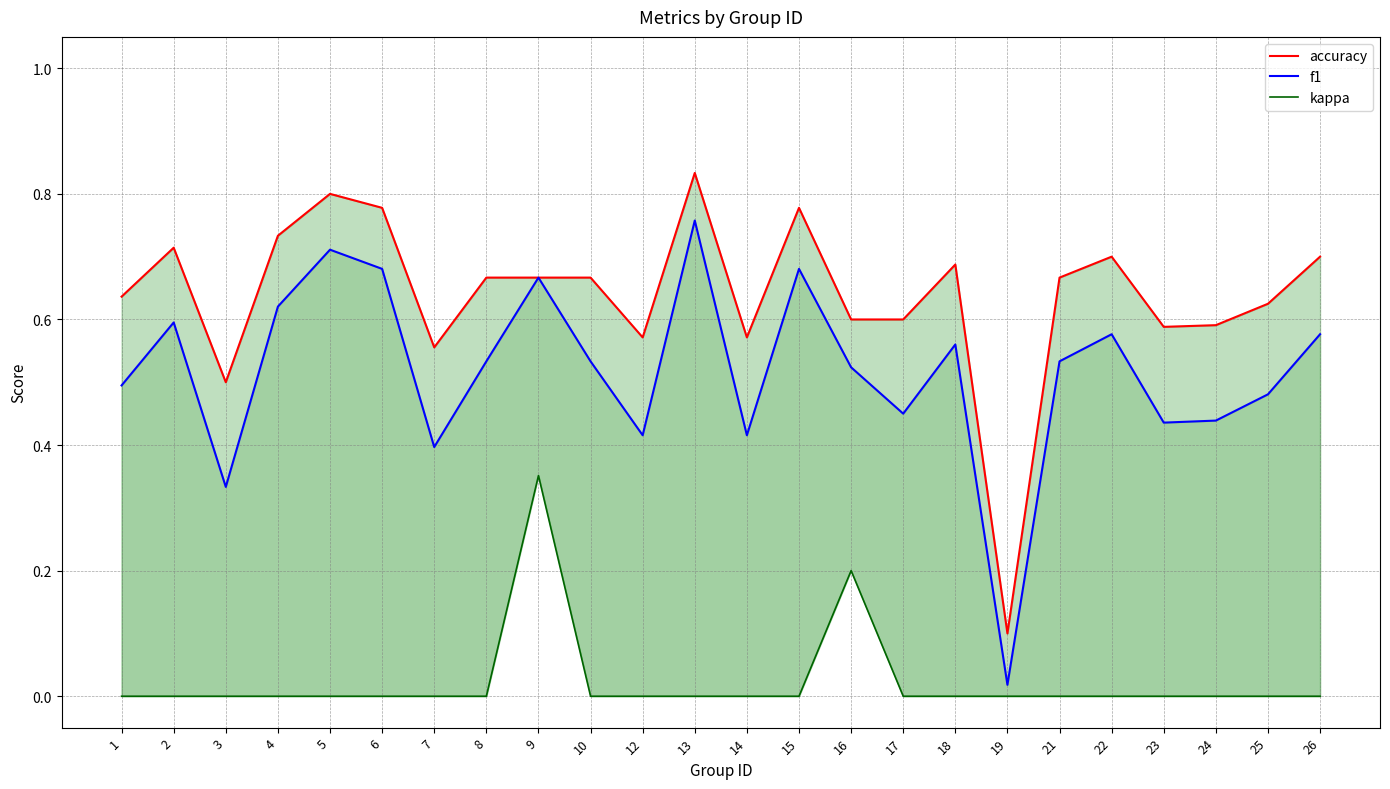

How many lines are shown in the chart?

3